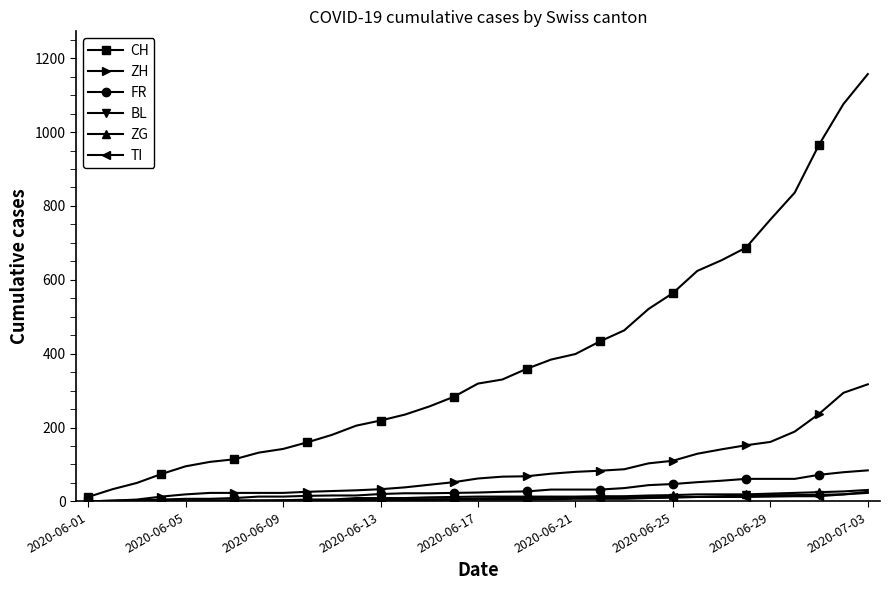

Which series has the largest total across all categories?

CH